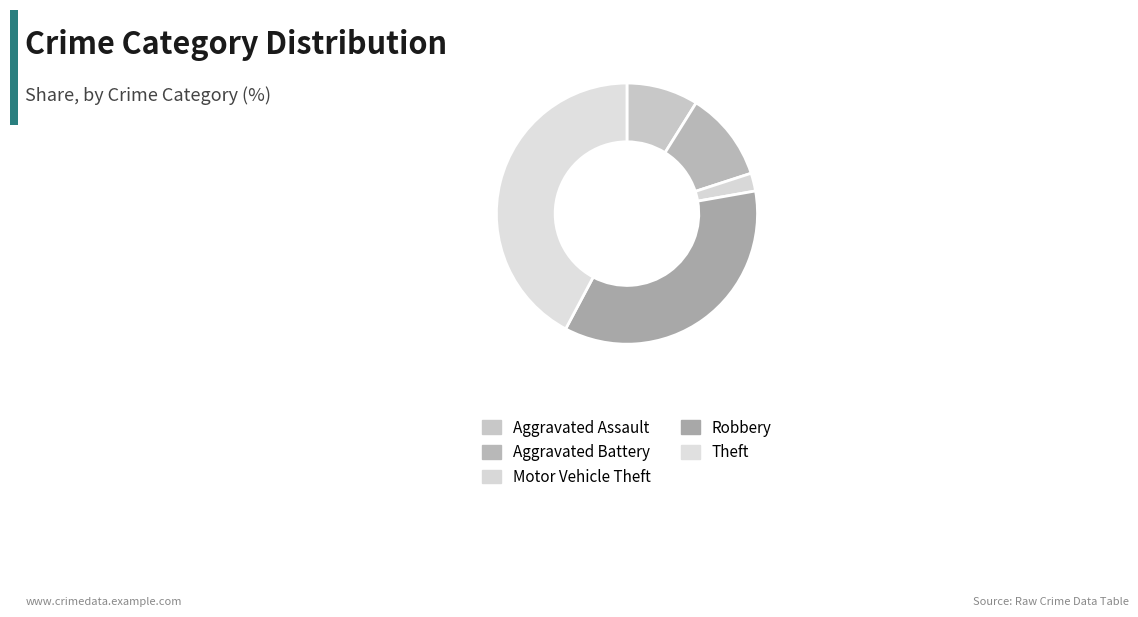

How many segments does this pie chart have?

5